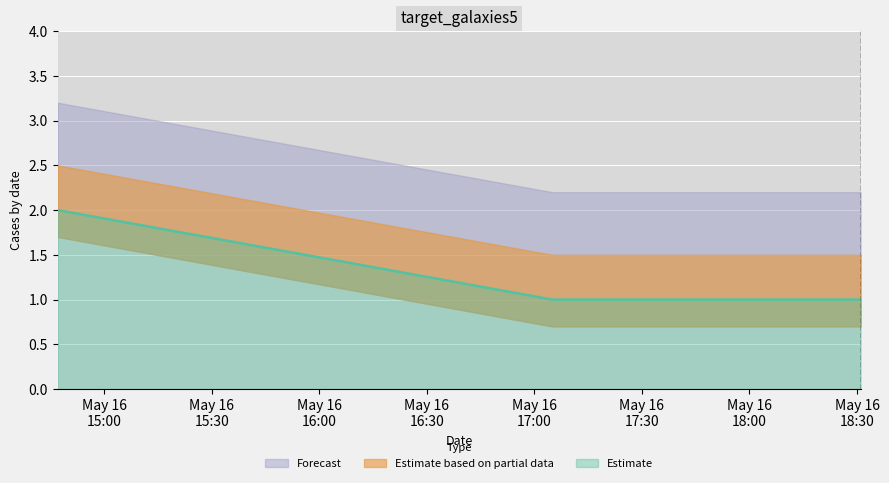

What is the approximate value at 2019-05-16 17:05:00?

1